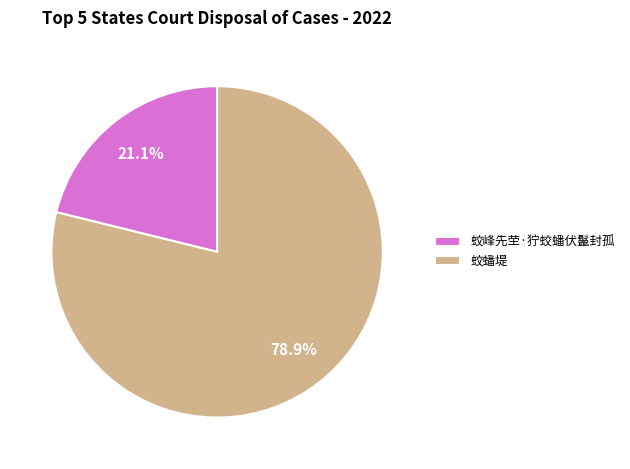

Is 蛟峰先茔·狞蛟蟠伏鬣封孤 the majority of the pie?

No